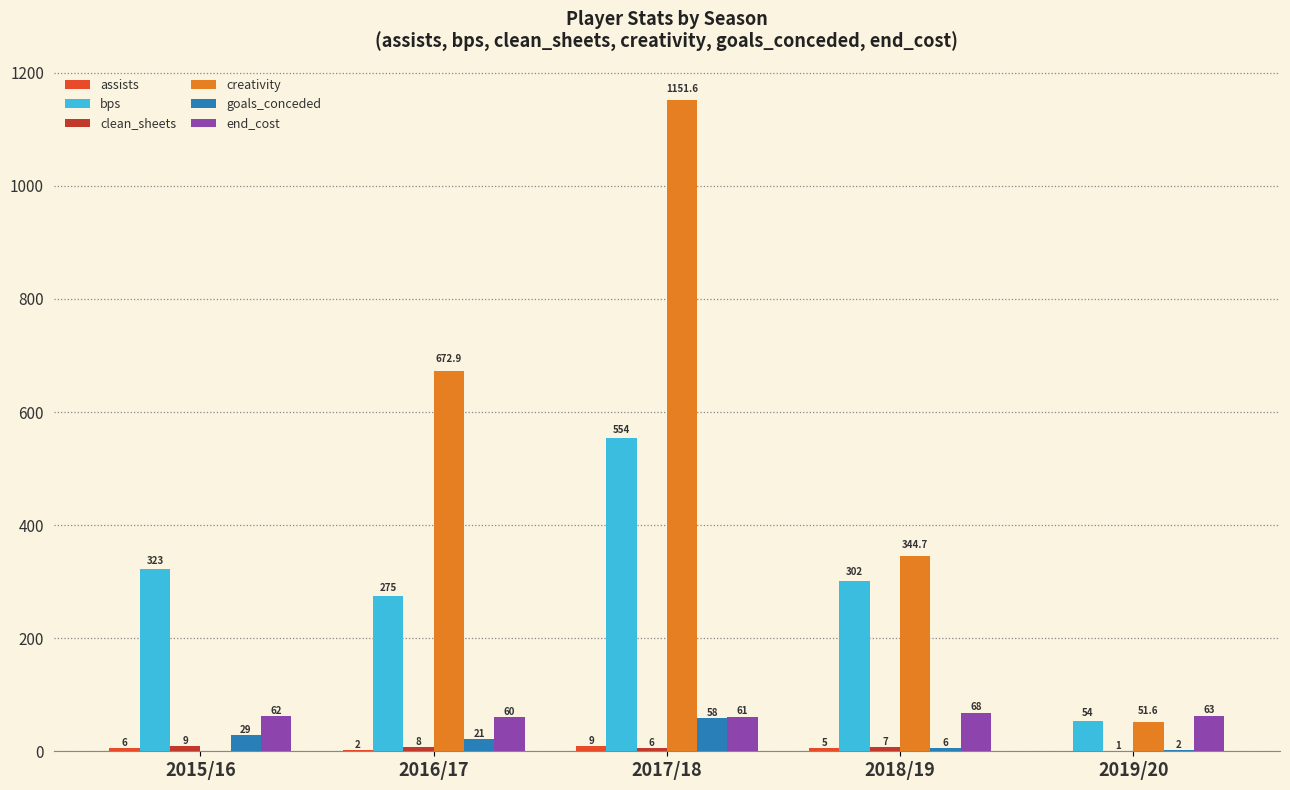

What is the greatest value displayed?

1151.6